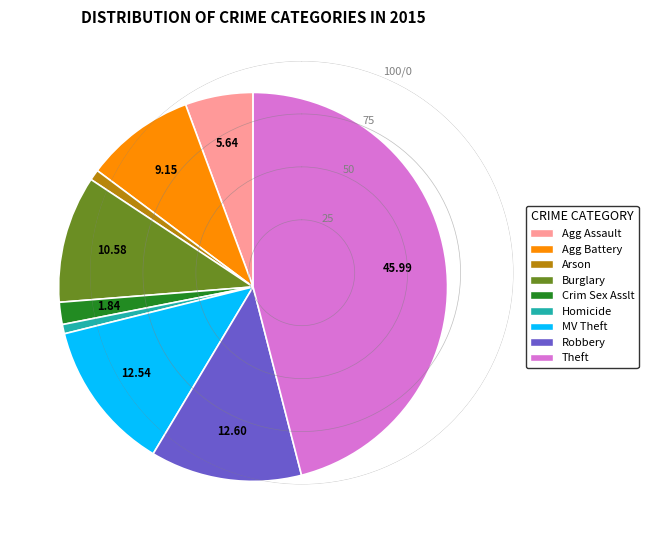

Is there any slice that represents more than half of the pie?

No